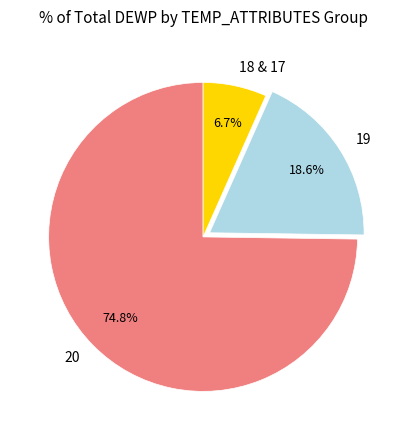

What percentage is the 20 slice, to the nearest percent?

75%